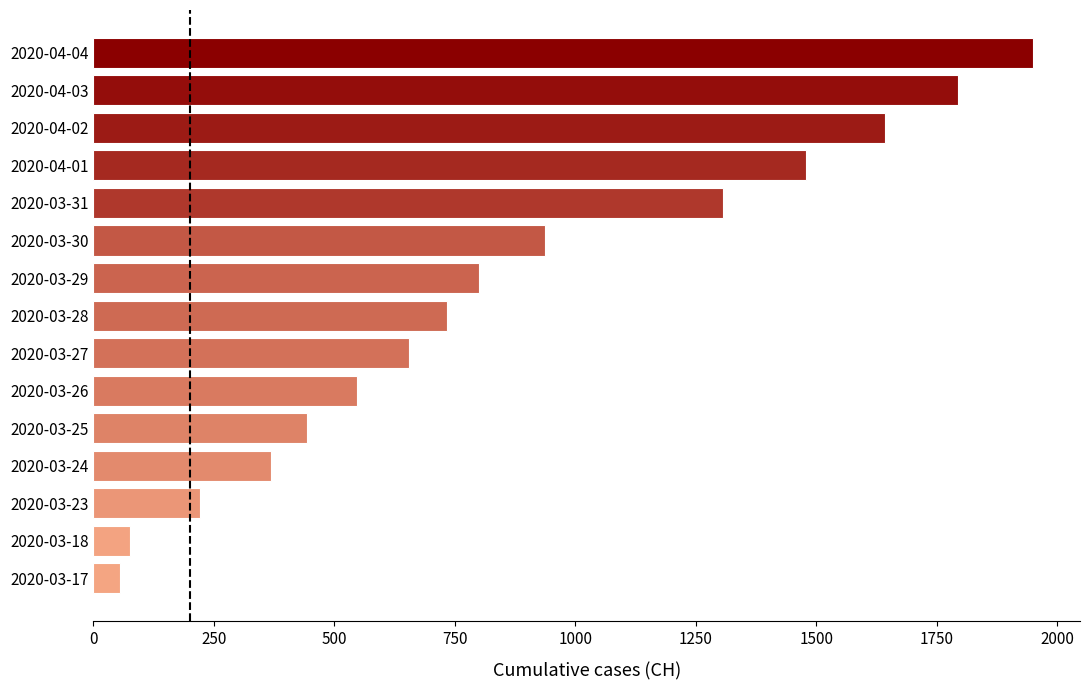

Count the number of categories in the chart.

15